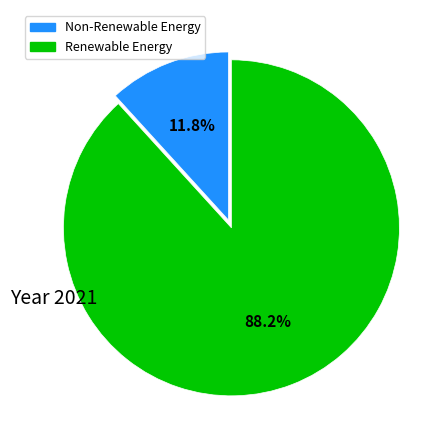

How many segments does this pie chart have?

2